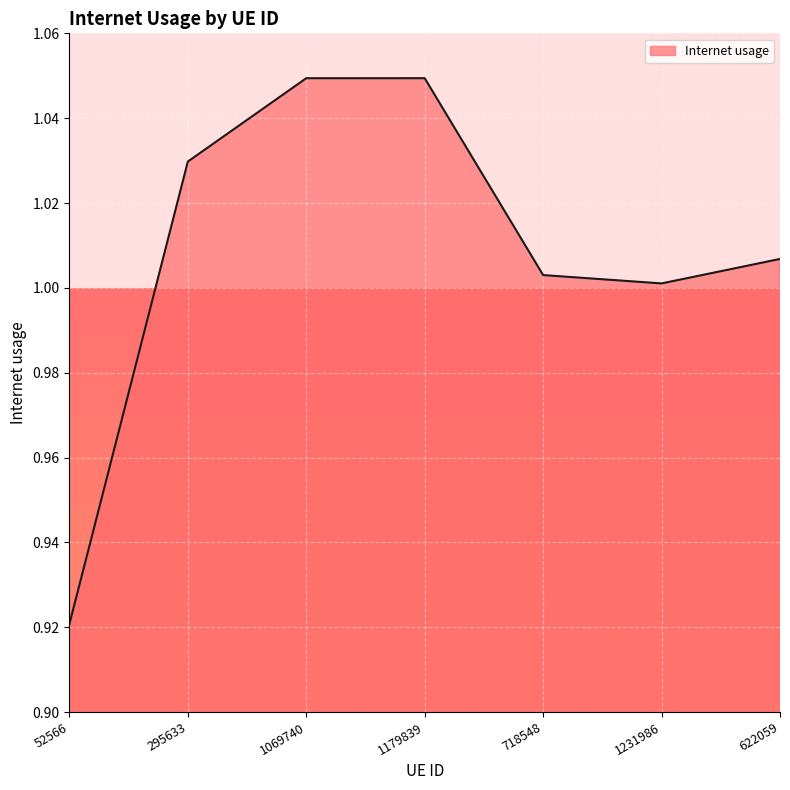

Count the number of values greater than 1.

6